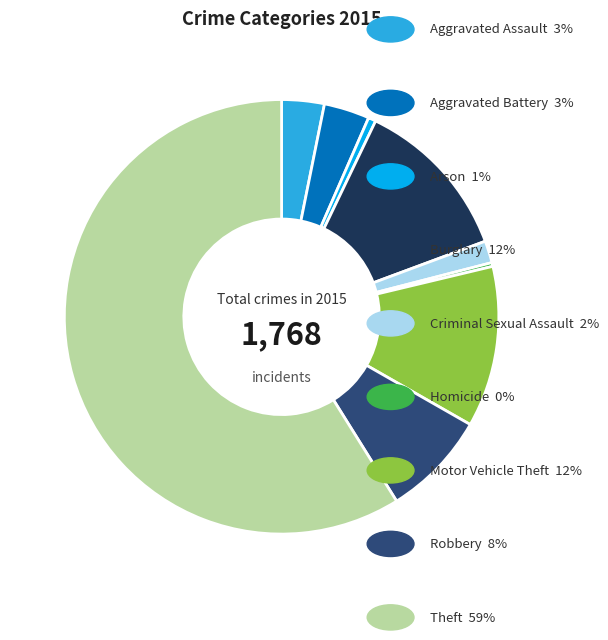

How many slices are in this pie chart?

9